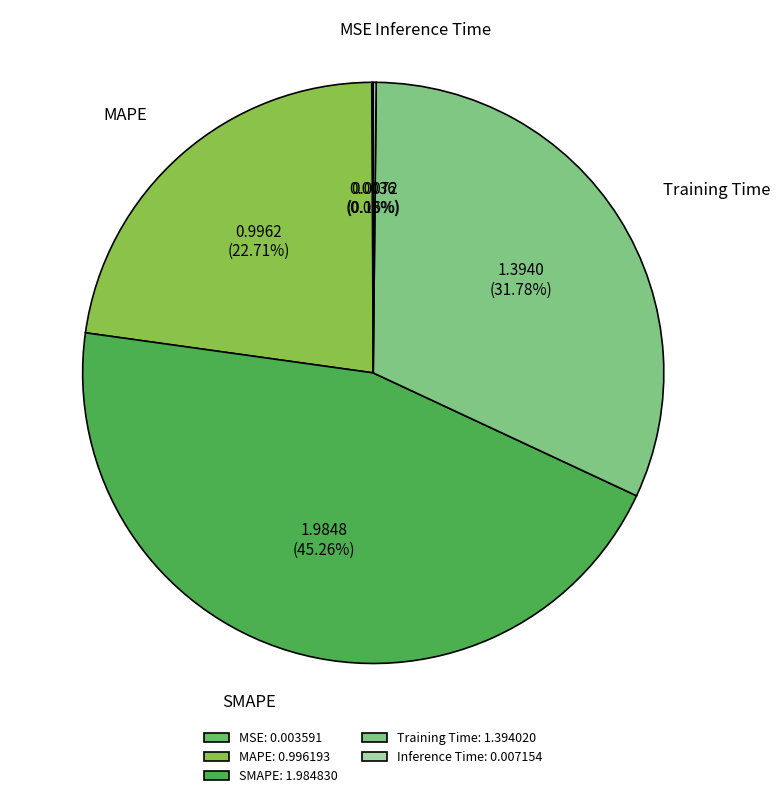

Which has a higher value, SMAPE or Training Time?

SMAPE